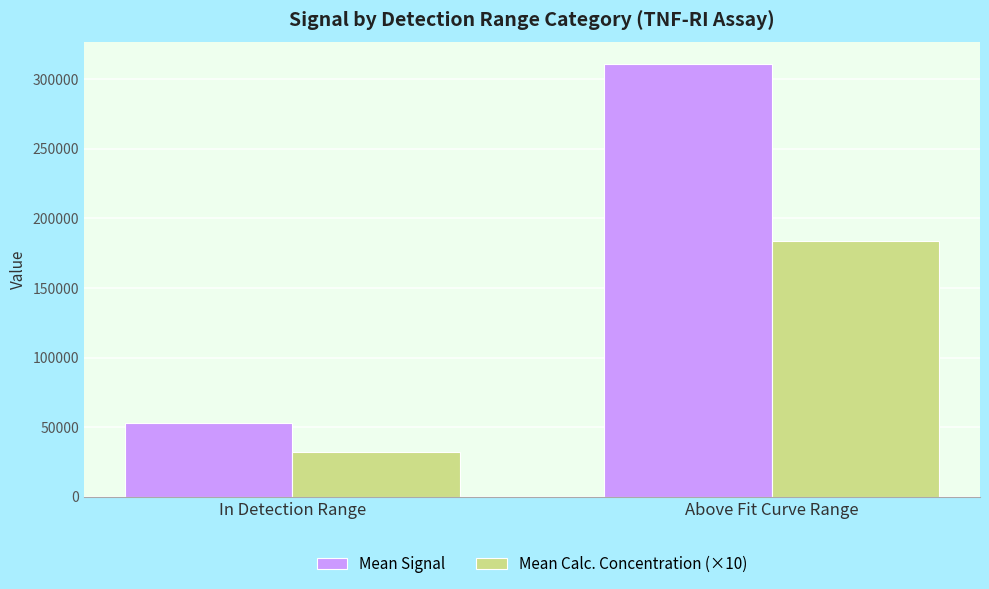

Is it true that Mean Calc. Concentration (×10) equals 31856.3 at In Detection Range?

True